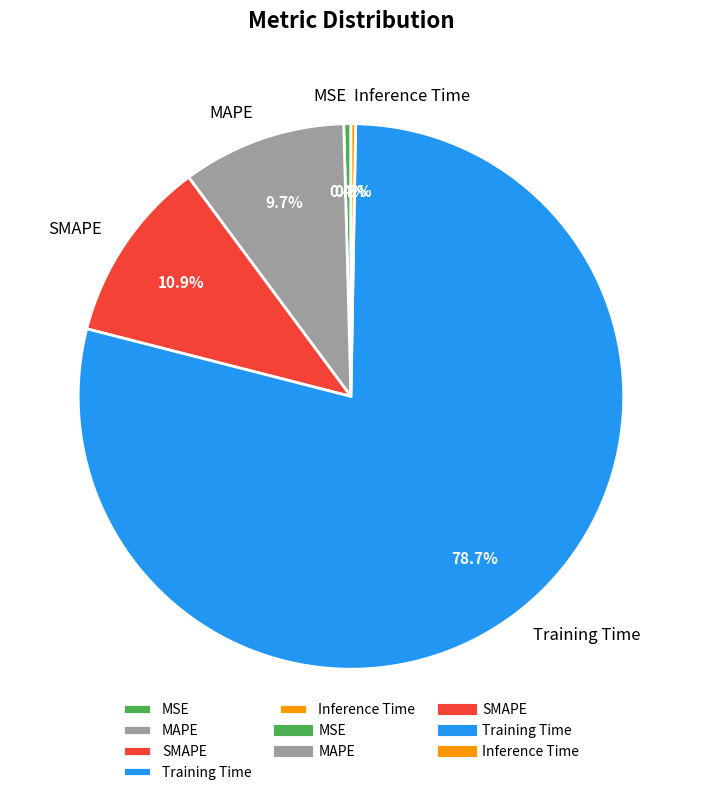

What percentage do SMAPE and Training Time together represent?

89.6%